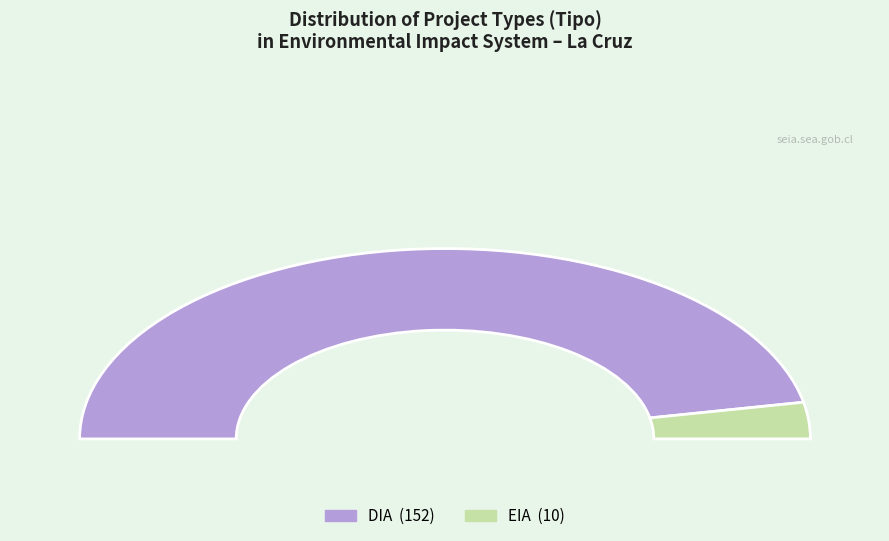

Between DIA and EIA, which is larger?

DIA